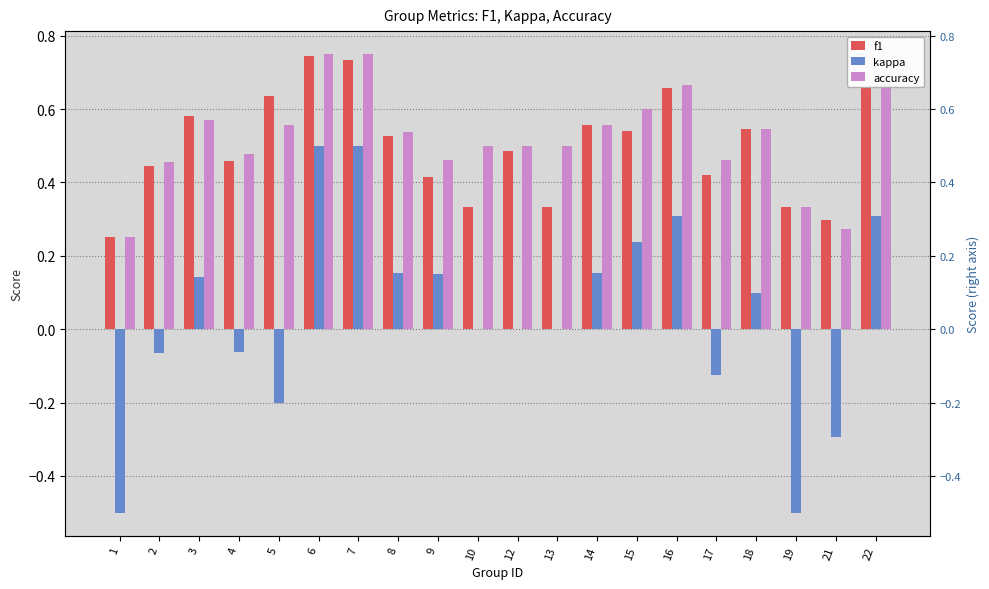

How many groups of bars are there?

20